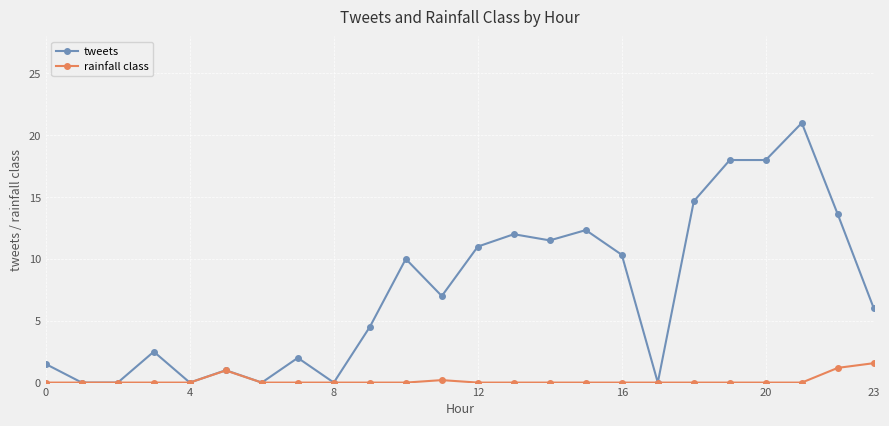

What is the average value of the rainfall class series?

0.2